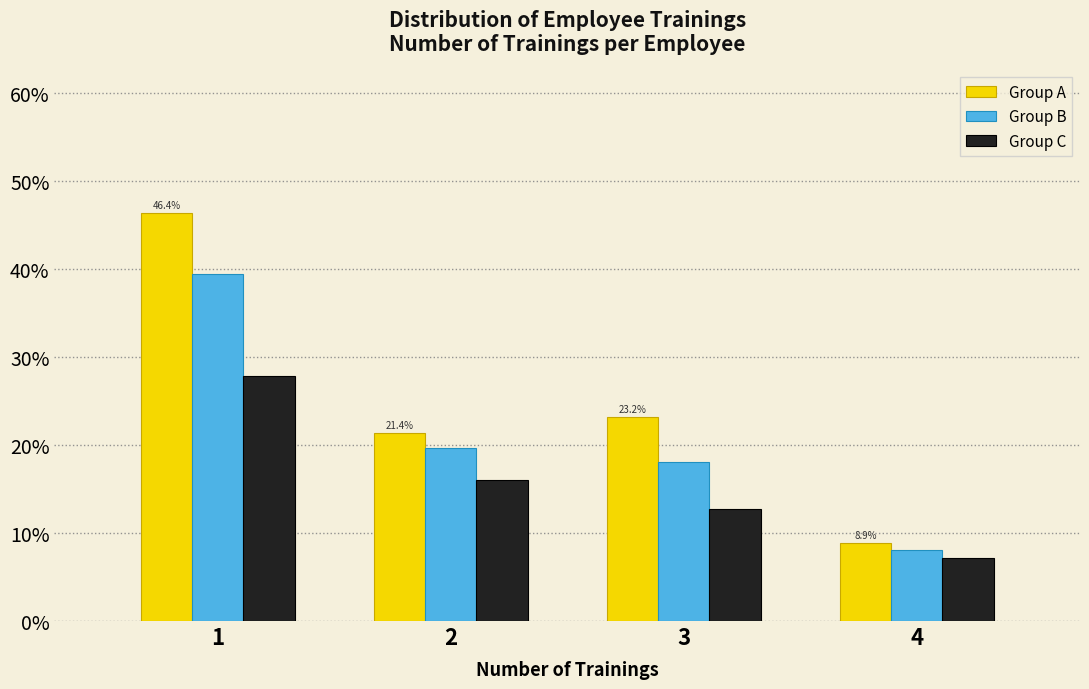

In the Group A series, which range on the x-axis has the tallest bar?

0.5 to 1.5